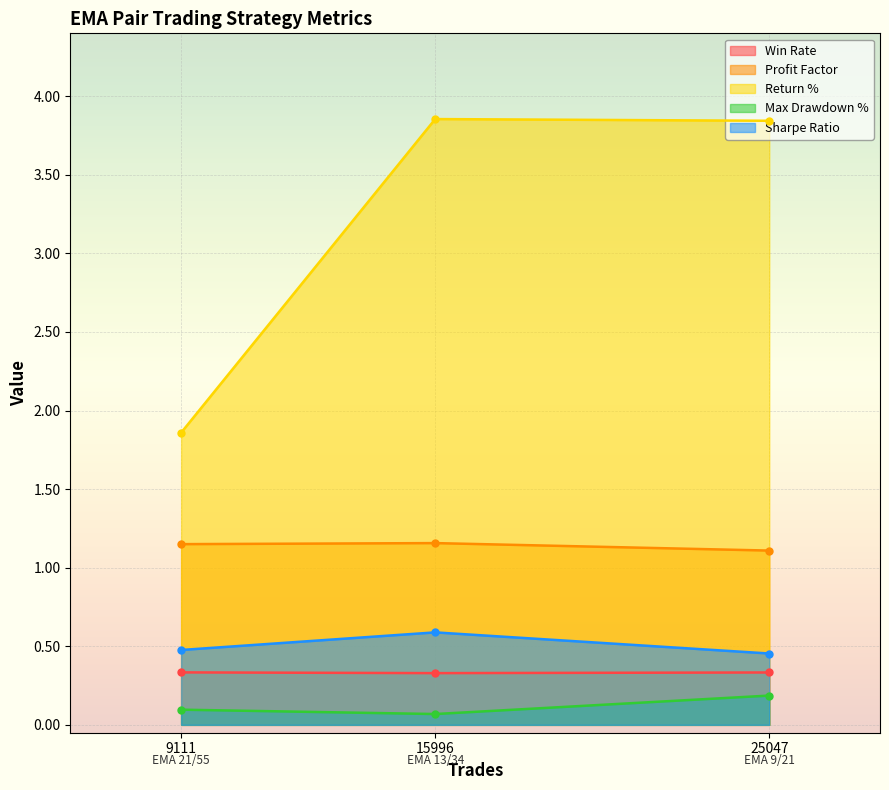

What is the minimum value for Return %?

1.9